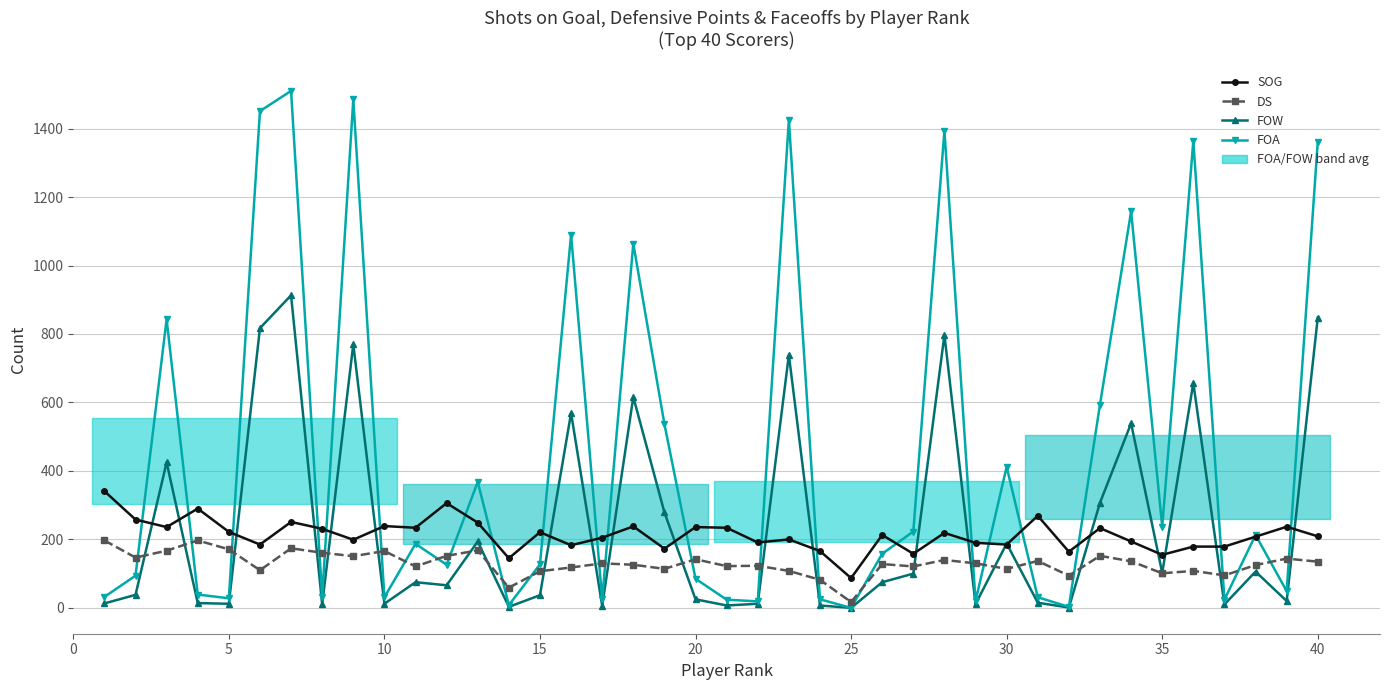

List the series in order of their peak value, highest first.

FOA, FOW, SOG, DS